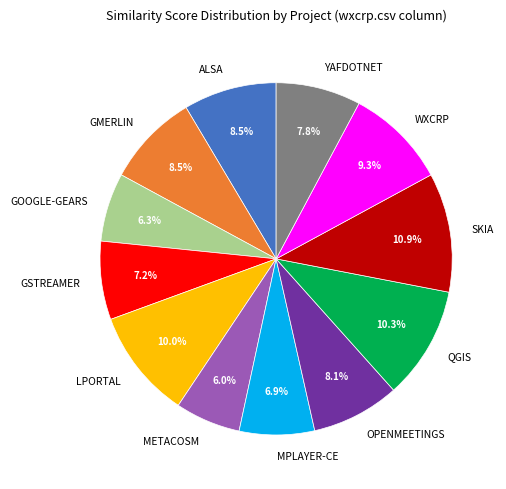

What is the largest slice in the pie chart?

SKIA